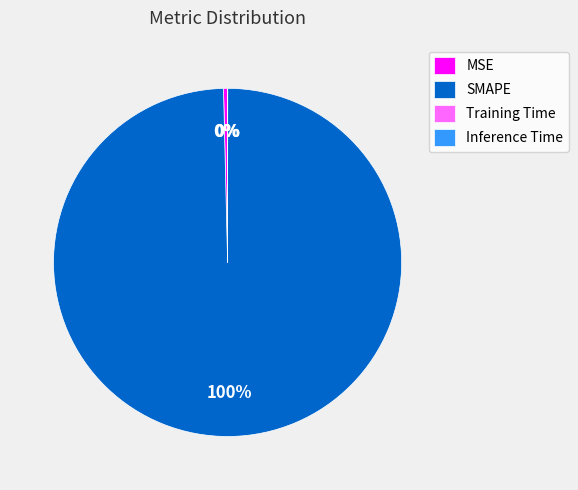

To the nearest percent, what portion does SMAPE represent?

100%